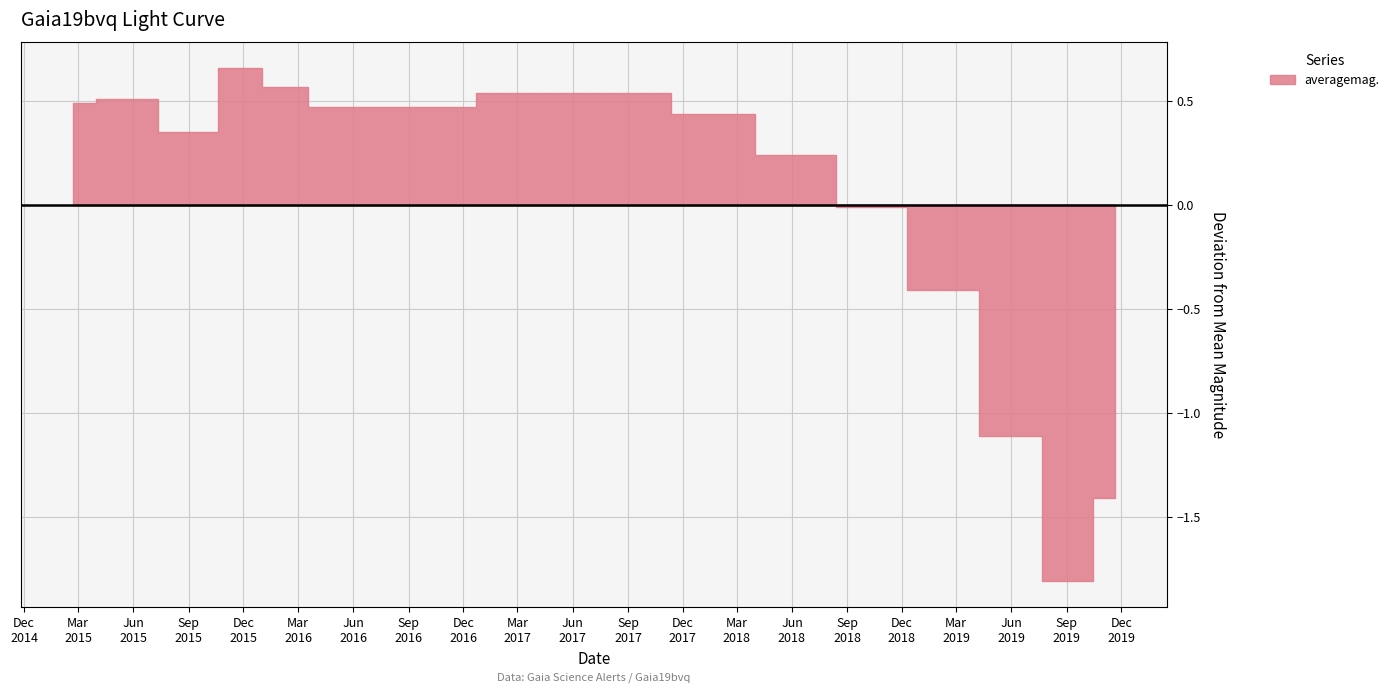

True or false: the data has more than 0 interior local peaks.

True